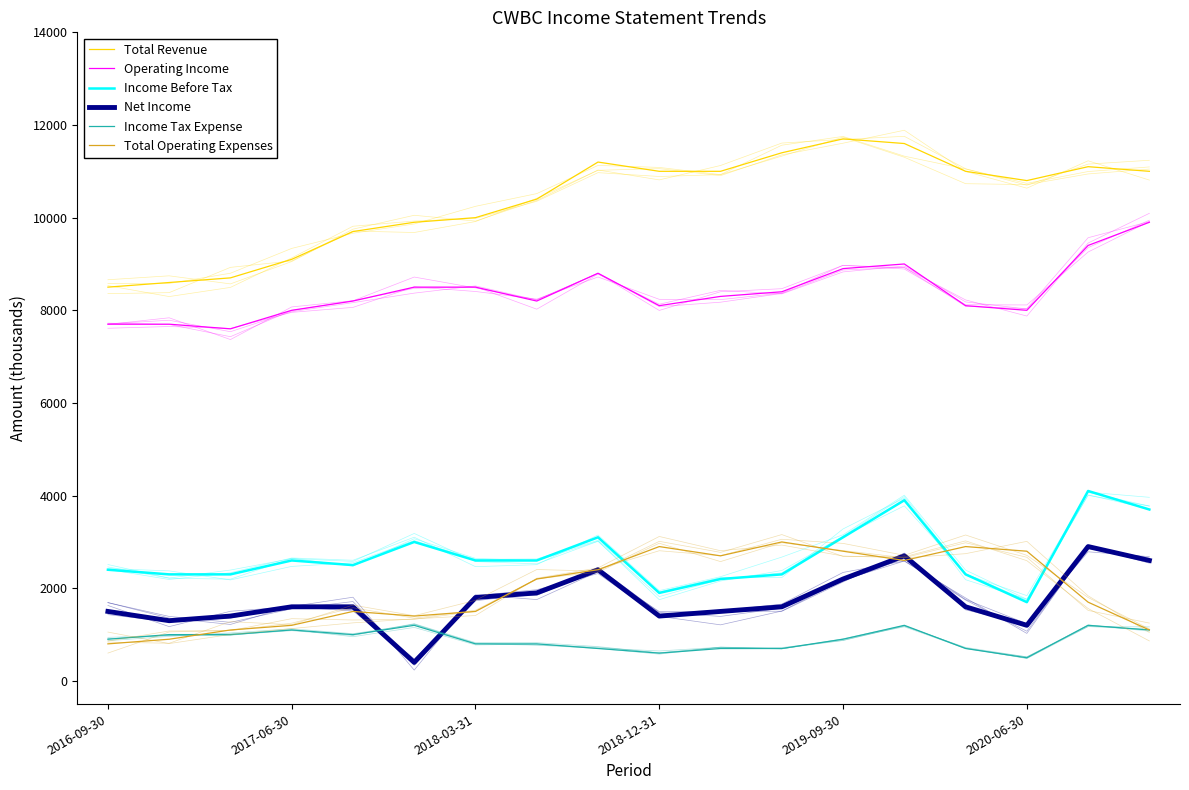

Which series changed the most between 7 and 10?

Total Revenue